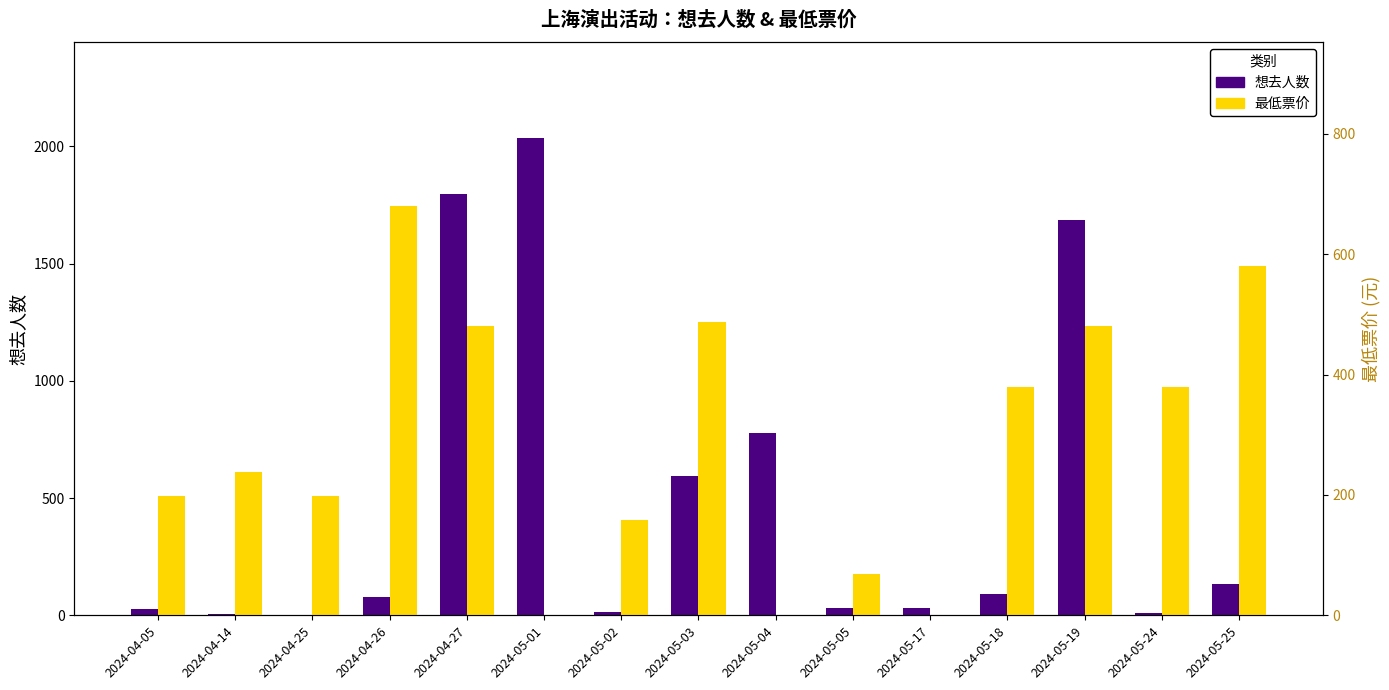

What is the total value across all series at 2024-05-03?

1082